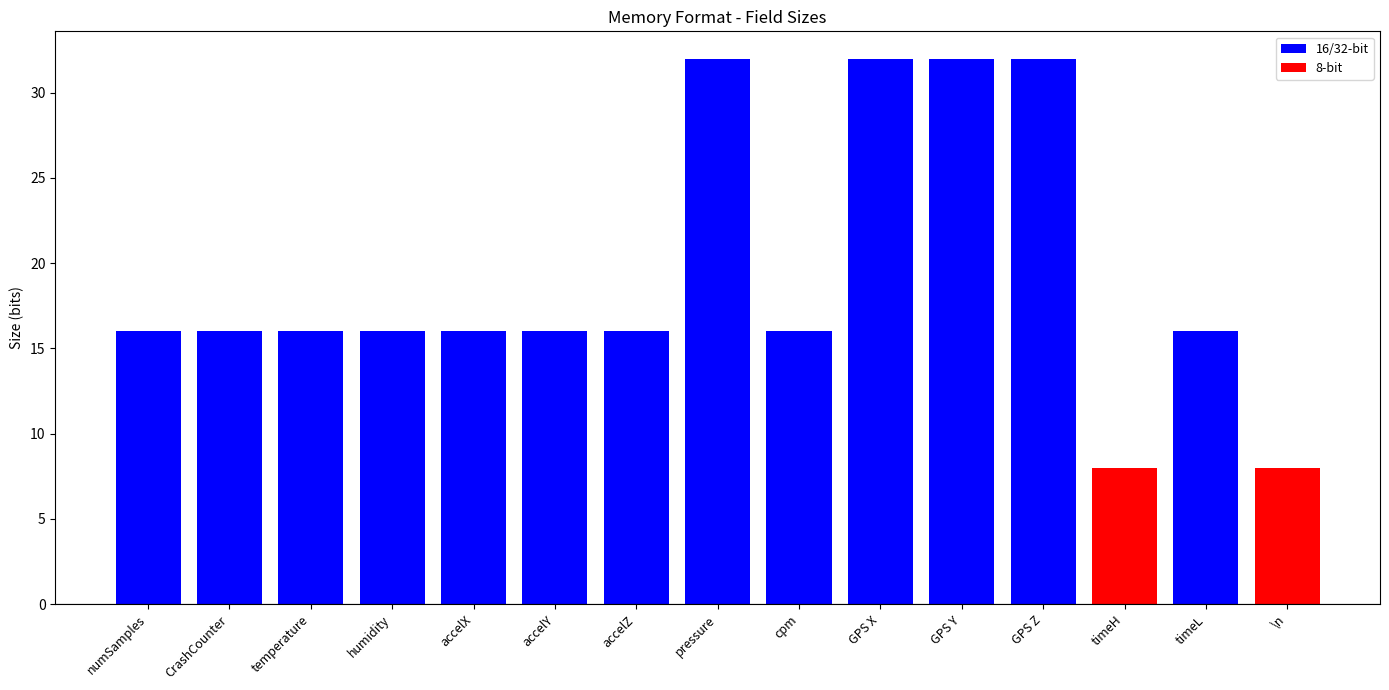

Are the bars grouped side by side (vs. stacked)?

No